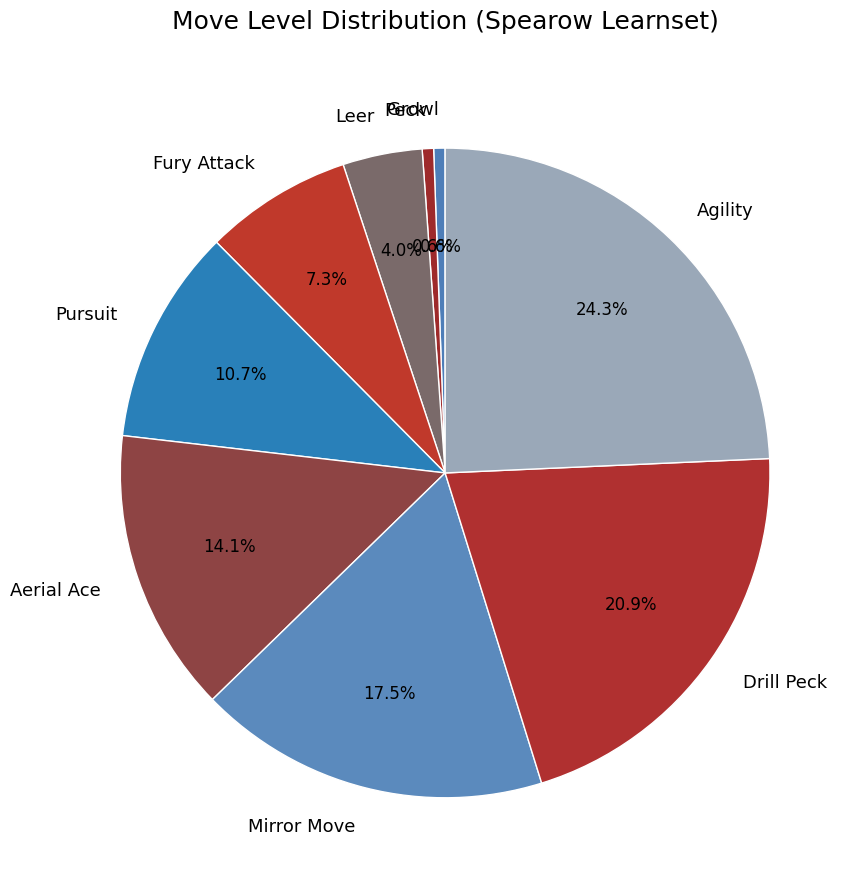

What is the ratio of the value at Pursuit to the value at Peck?

19.0